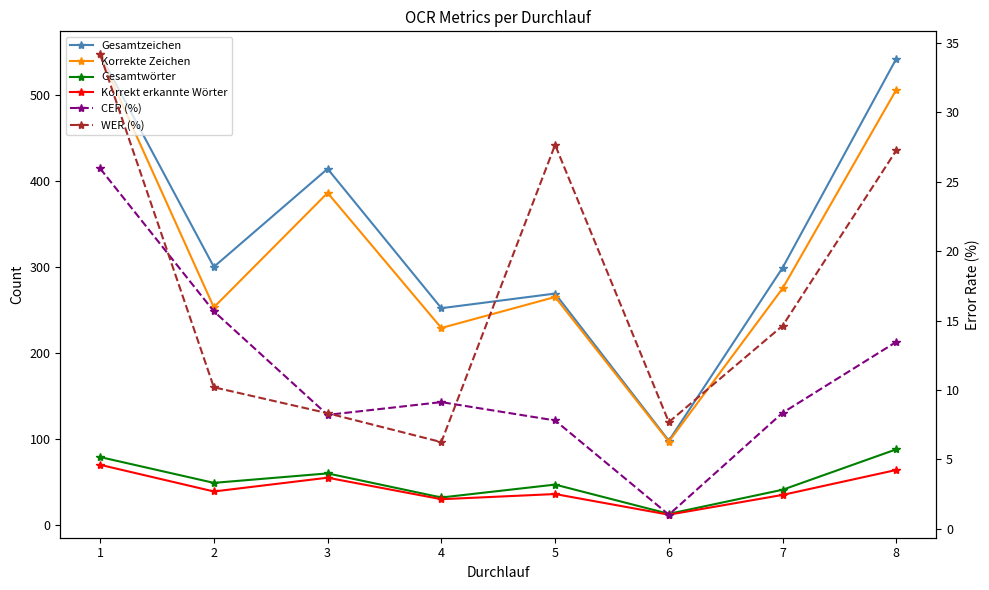

Reading left to right, extract all data points from this chart.

Gesamtzeichen: 547.0	300.0	414.0	252.0	269.0	98.0	299.0	542.0
Korrekte Zeichen: 546.0	253.0	386.0	229.0	265.0	97.0	275.0	506.0
Gesamtwörter: 79.0	49.0	60.0	32.0	47.0	13.0	41.0	88.0
Korrekt erkannte Wörter: 70.0	39.0	55.0	30.0	36.0	12.0	35.0	64.0
CER (%): 26.0	15.7	8.2	9.1	7.8	1.0	8.4	13.5
WER (%): 34.2	10.2	8.3	6.2	27.7	7.7	14.6	27.3